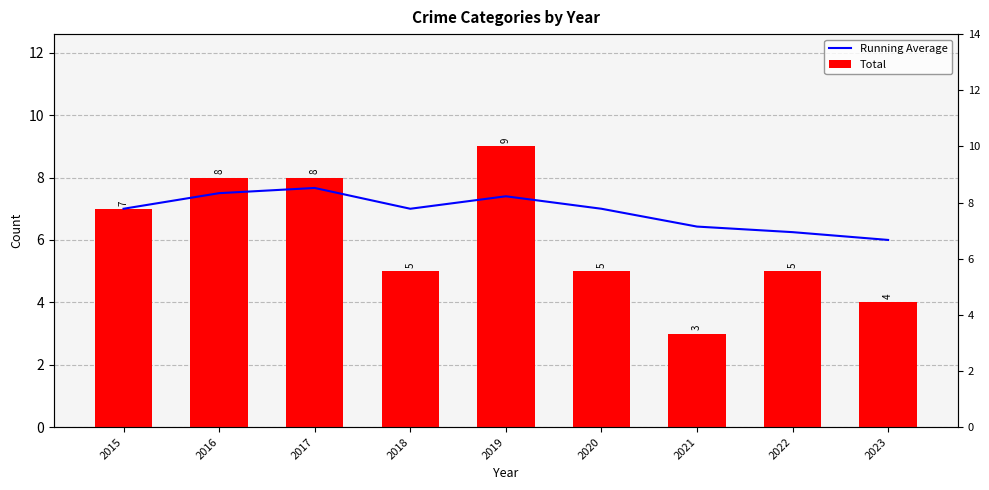

Reading left to right, list all the values displayed in this chart.

Running Average: 7.0	7.5	7.7	7.0	7.4	7.0	6.4	6.2	6.0
Total: 7.0	8.0	8.0	5.0	9.0	5.0	3.0	5.0	4.0